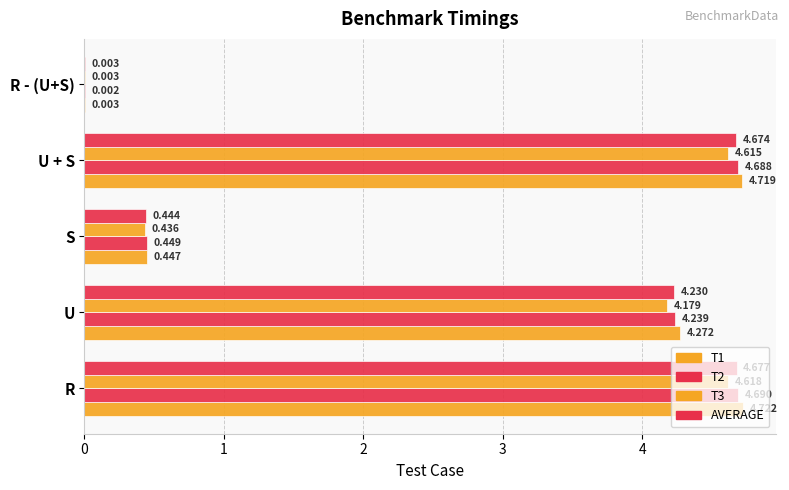

How many series are shown in this chart?

4